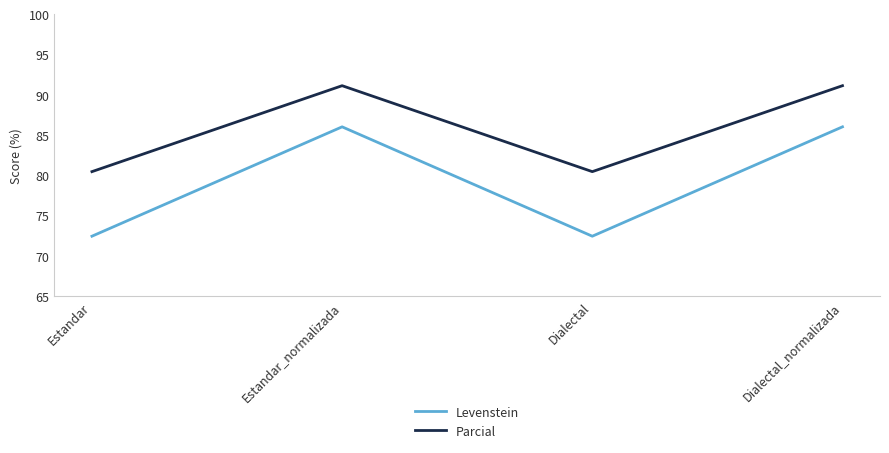

How many lines are shown in the chart?

2